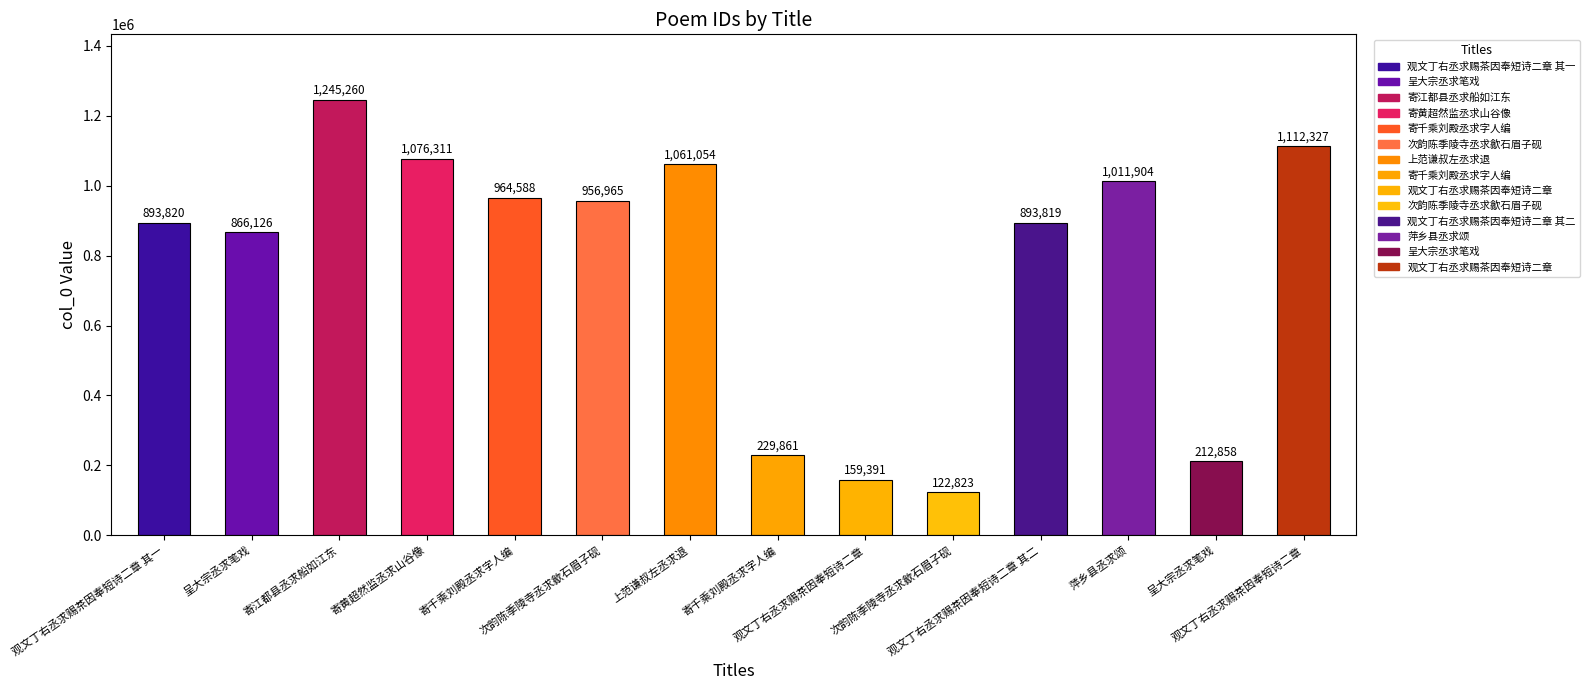

What is the label of the 10th bar from the right?

寄千乘刘殿丞求字人编